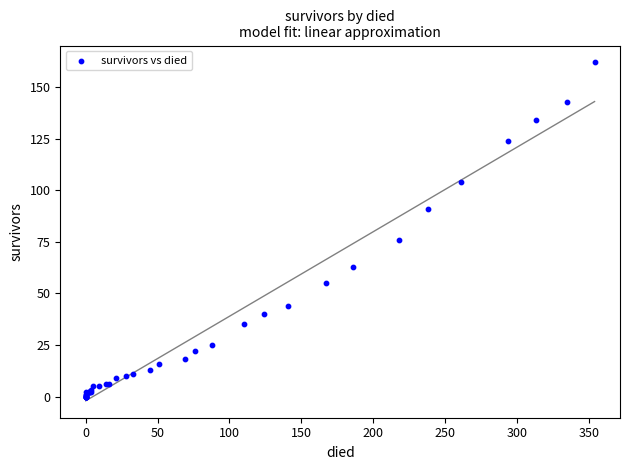

What Y value in the scatter plot is closest to 81?

76